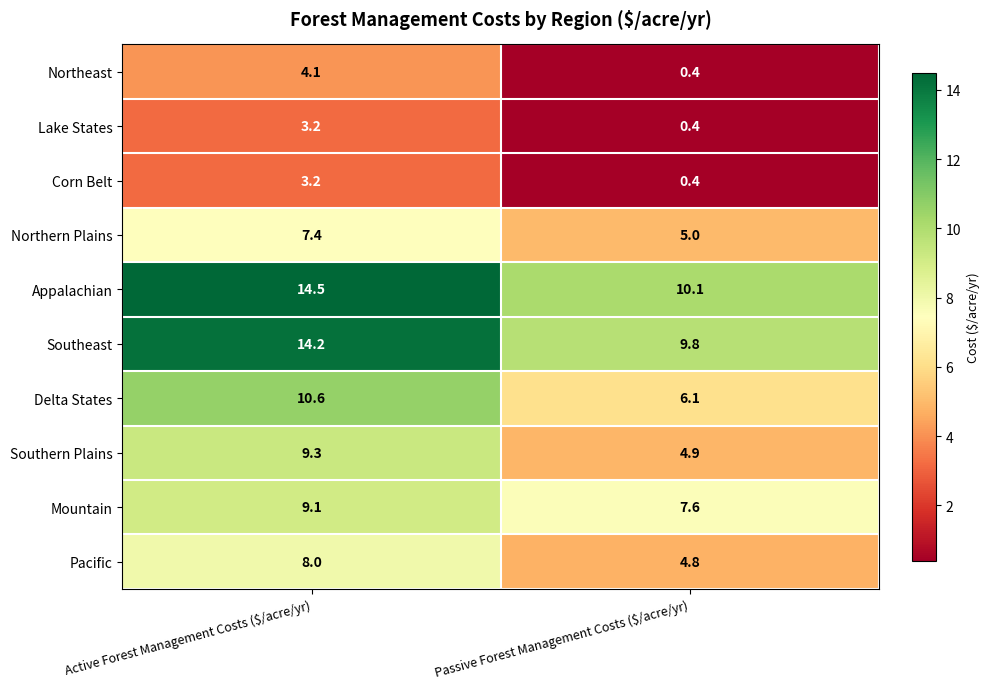

Reading left to right, transcribe all the data shown in this chart.

Northeast: 4.1	0.4
Lake States: 3.2	0.4
Corn Belt: 3.2	0.4
Northern Plains: 7.4	5.0
Appalachian: 14.5	10.1
Southeast: 14.2	9.8
Delta States: 10.6	6.1
Southern Plains: 9.3	4.9
Mountain: 9.1	7.6
Pacific: 8.0	4.8